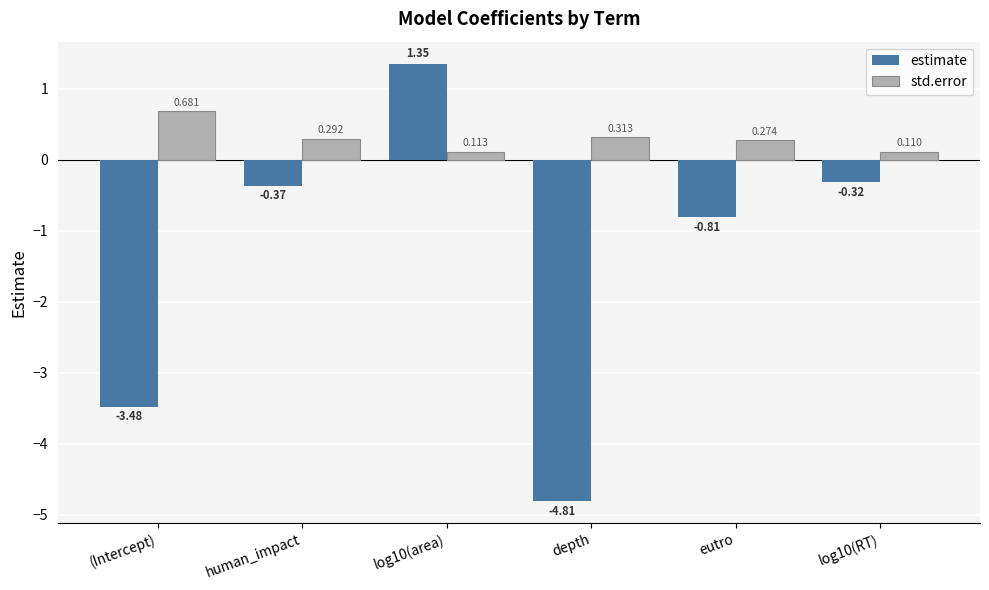

Which series changed the most between (Intercept) and log10(RT)?

estimate